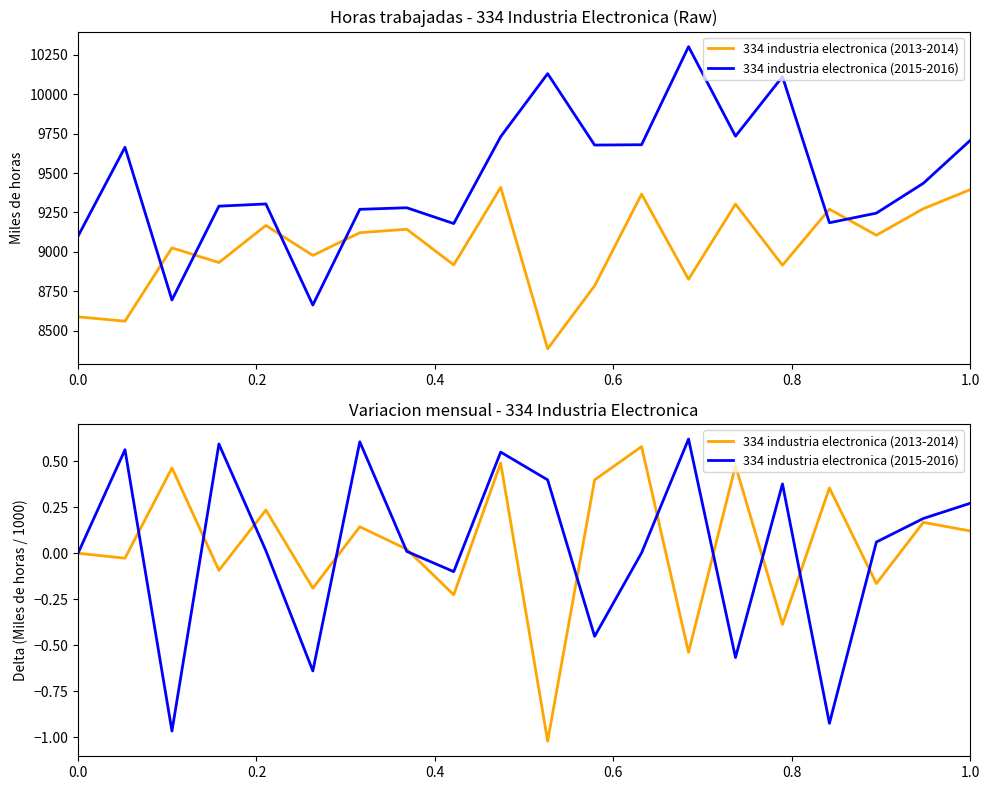

After their last crossing, which series has the higher values: 334 industria electronica (2015-2016) or 334 industria electronica (2013-2014)?

334 industria electronica (2015-2016)